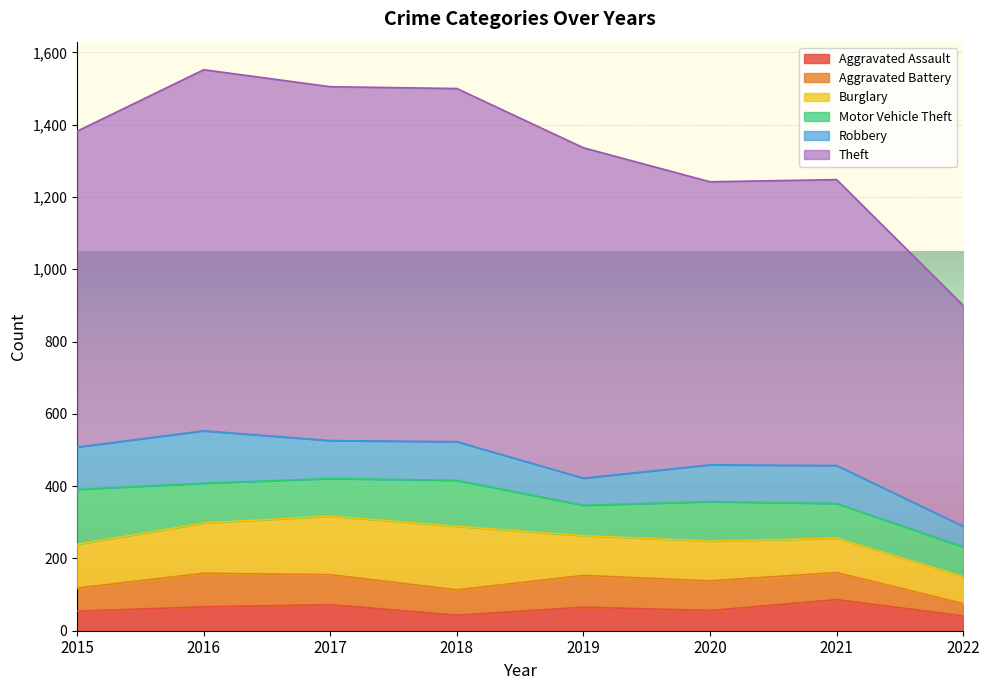

Reading left to right, extract all data points from this chart.

Aggravated Assault: 2015=54	2016=66	2017=72	2018=43	2019=65	2020=56	2021=86	2022=41
Aggravated Battery: 2015=64	2016=93	2017=83	2018=70	2019=88	2020=82	2021=75	2022=34
Burglary: 2015=121	2016=139	2017=162	2018=176	2019=110	2020=110	2021=95	2022=75
Motor Vehicle Theft: 2015=152	2016=110	2017=104	2018=127	2019=84	2020=109	2021=96	2022=82
Robbery: 2015=117	2016=145	2017=105	2018=107	2019=75	2020=102	2021=105	2022=57
Theft: 2015=874	2016=999	2017=979	2018=977	2019=914	2020=783	2021=791	2022=611